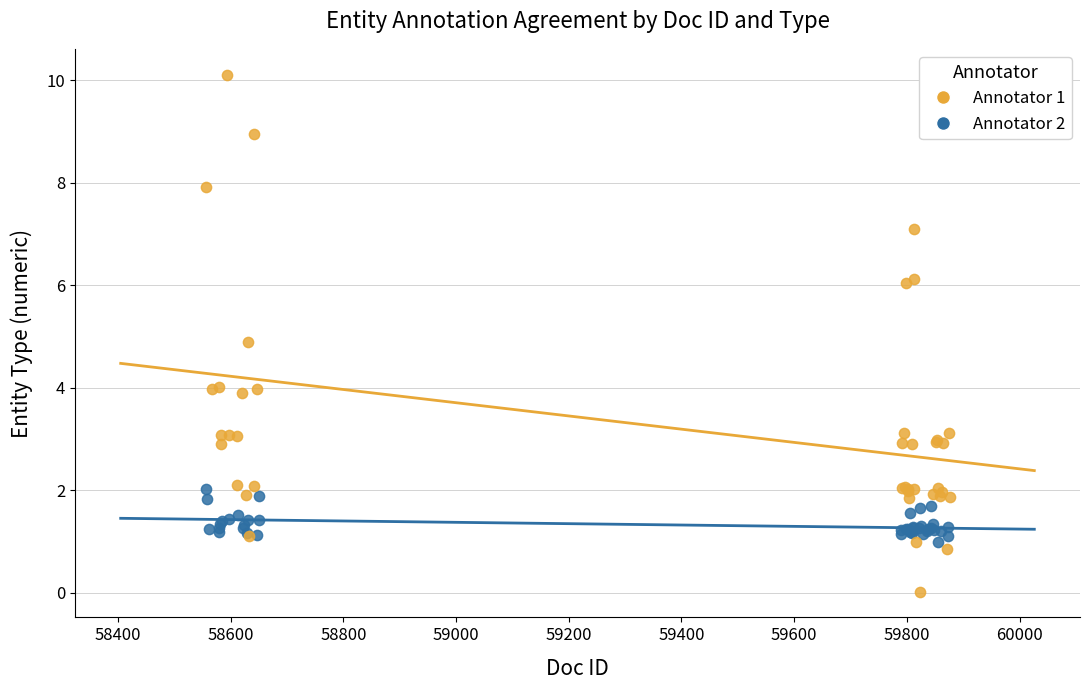

Which series contains the highest Y value?

Annotator 1